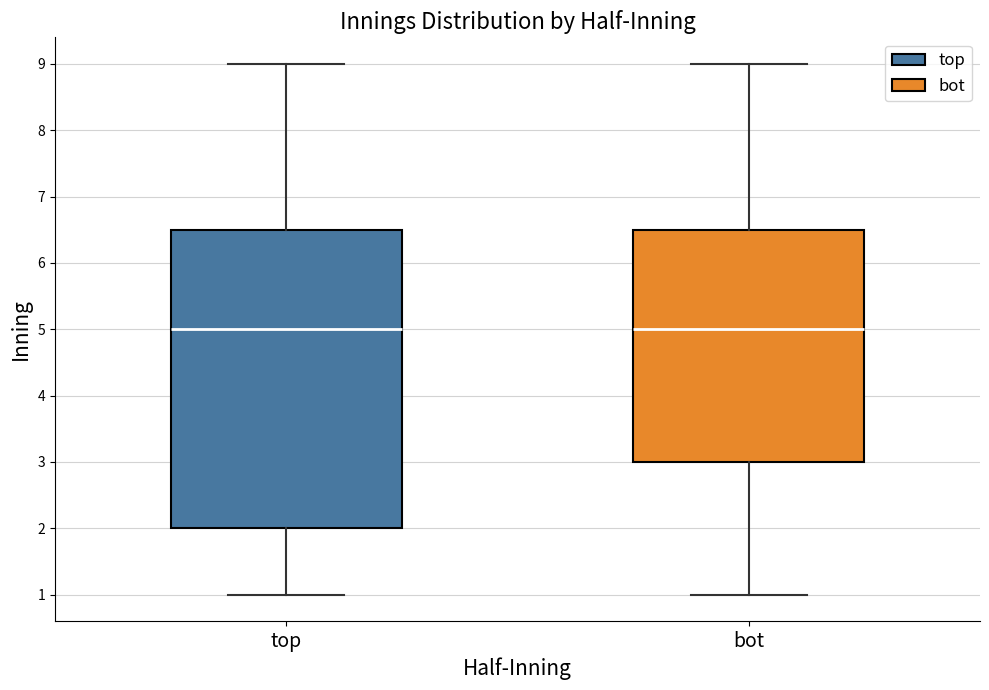

Reading left to right, read every box against the y-axis: the position of its median line, the range the box covers, and the ends of its whiskers. The values are not printed on the chart, so give them approximately, as read against the axis.

top: median 5.0, box 2.0 to 6.5, whiskers 1.0 to 9.0
bot: median 5.0, box 3.0 to 6.5, whiskers 1.0 to 9.0